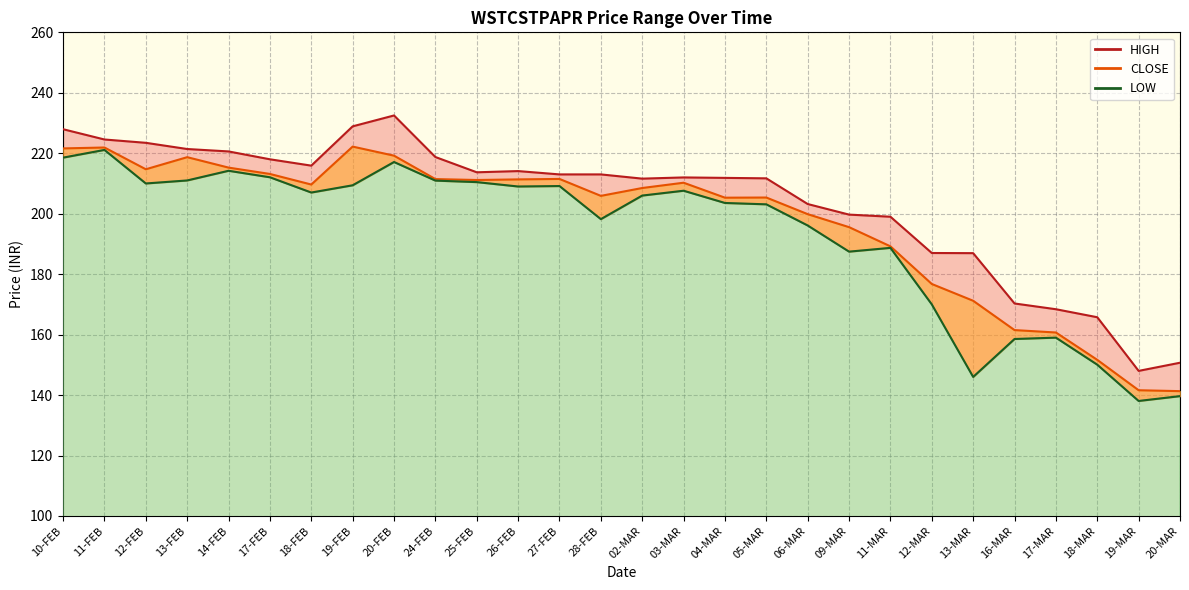

Rank the series by their average value, from lowest to highest.

LOW, CLOSE, HIGH